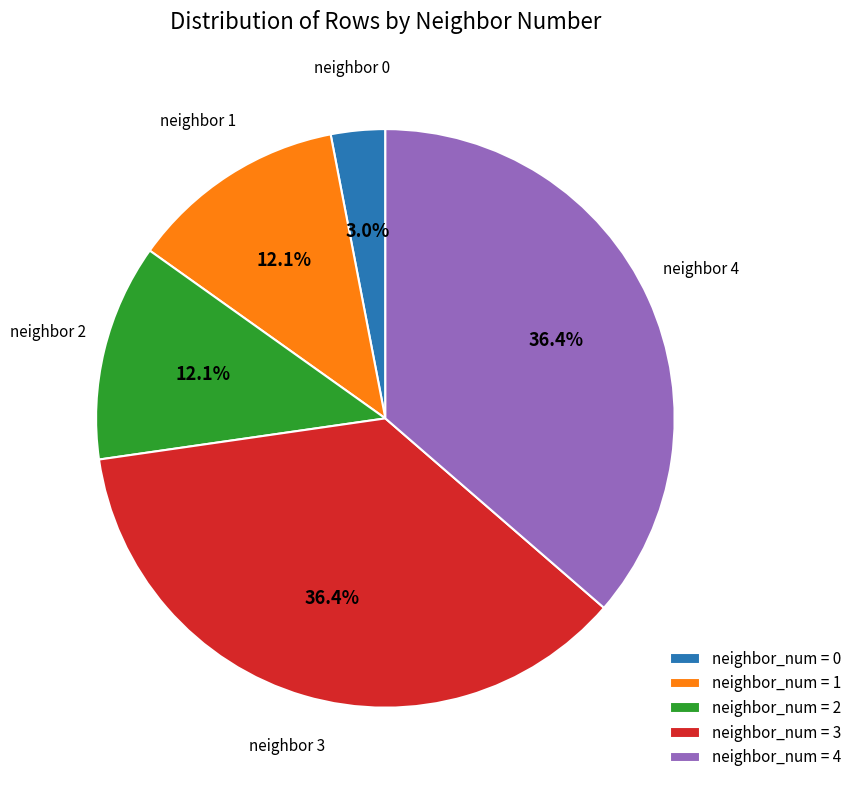

Does neighbor_num = 4 represent more than half of the total?

No